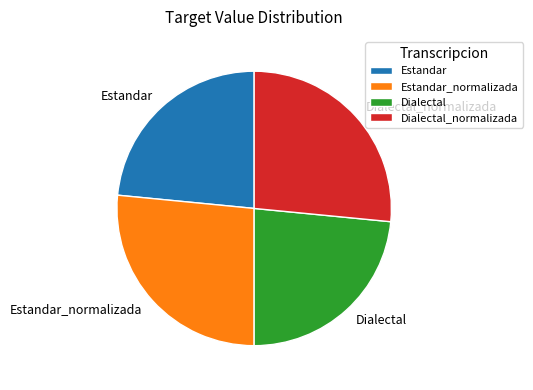

Does Dialectal_normalizada represent more than half of the total?

No